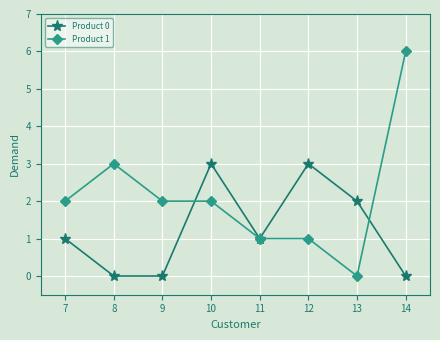

The value of Product 1 at 14 is 6. True or false?

True